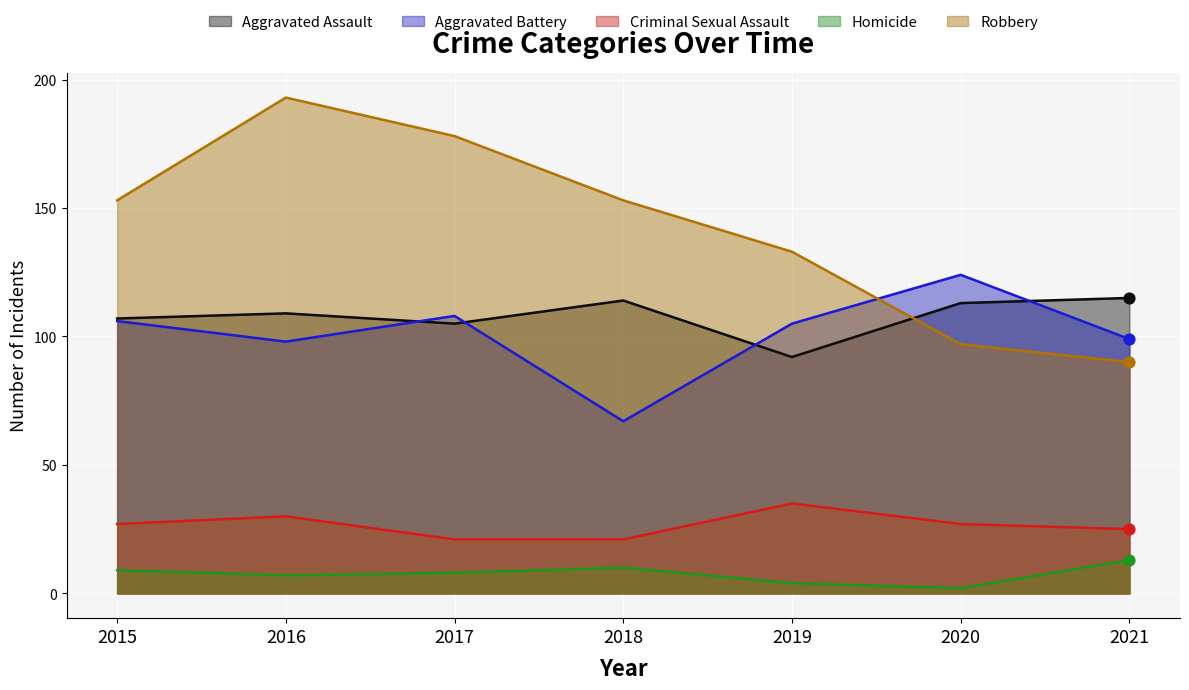

Is the value of Criminal Sexual Assault at 2017 greater than the value of Robbery at 2021?

No